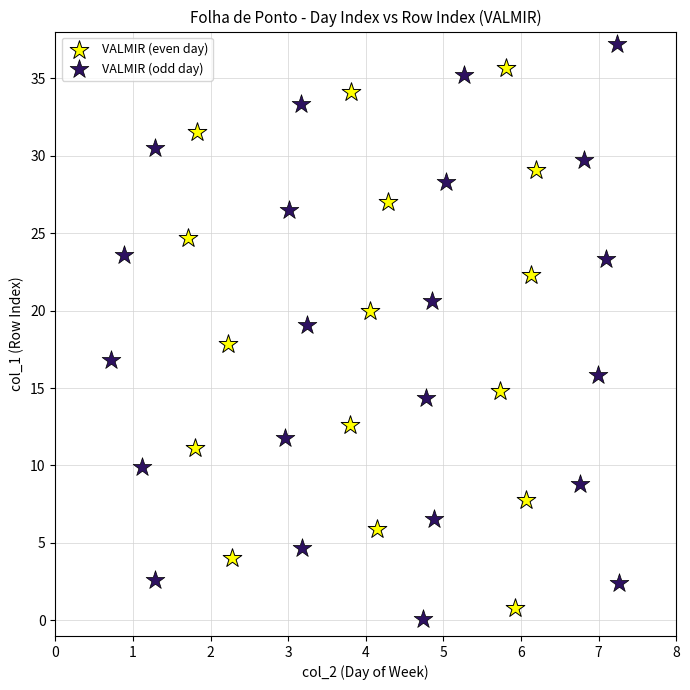

What are all the series names shown in the legend?

VALMIR (even day), VALMIR (odd day)